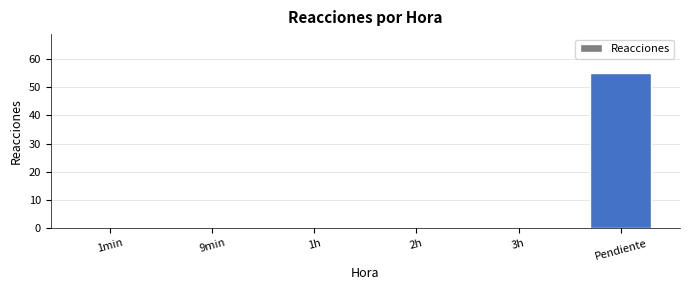

What is the maximum value shown in the chart?

55